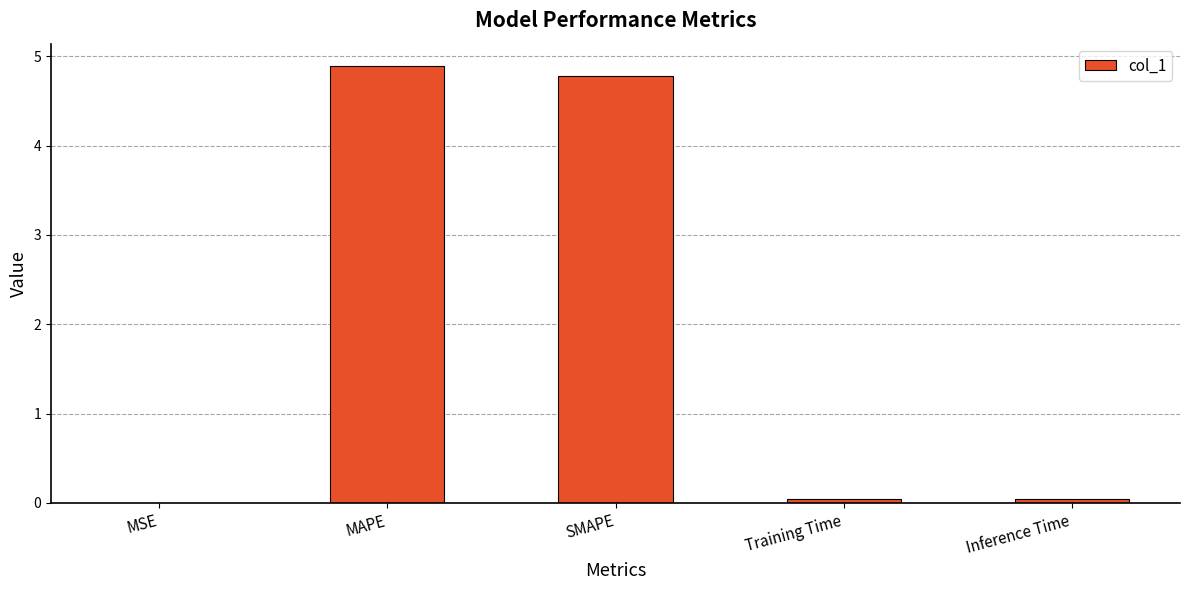

True or false: the data shows 0.0 at Inference Time.

True